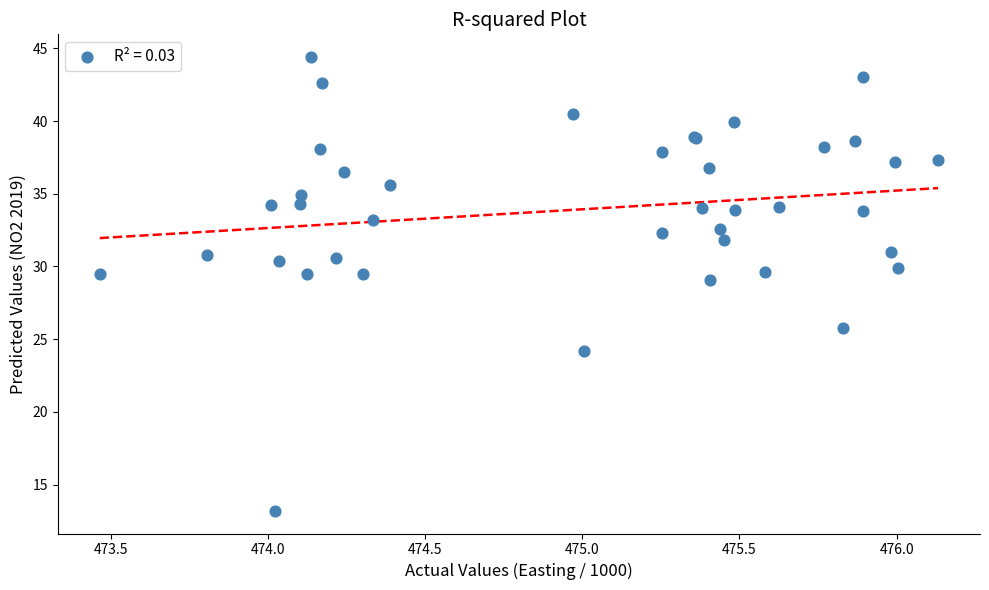

What Y value in the scatter plot is closest to 28?

29.1